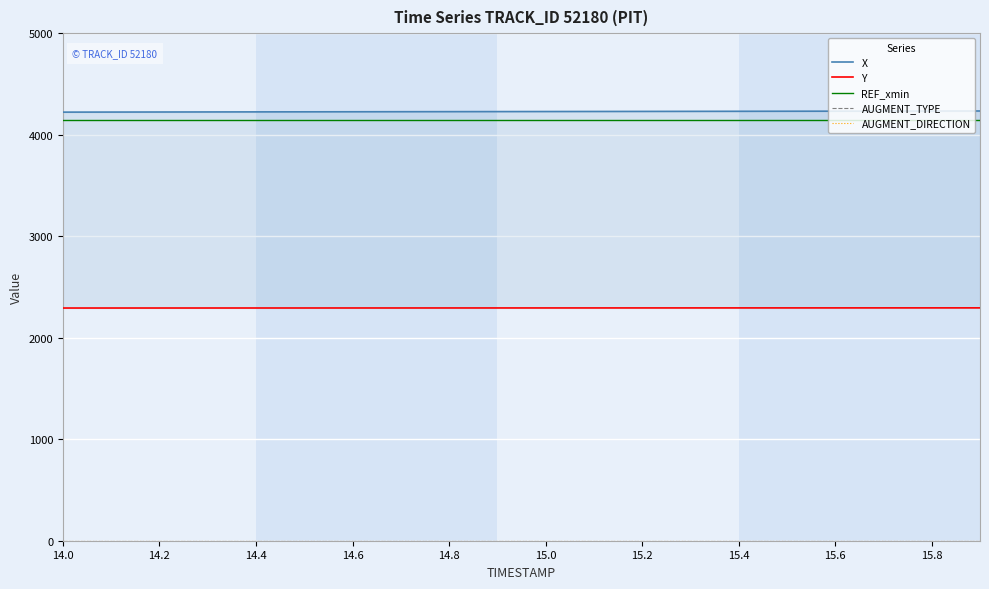

Count the number of data series in this chart.

5